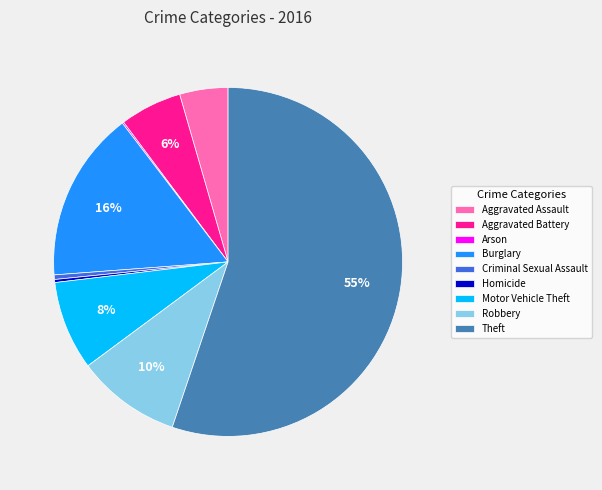

Combined, do Robbery and Aggravated Assault account for over 50%?

No